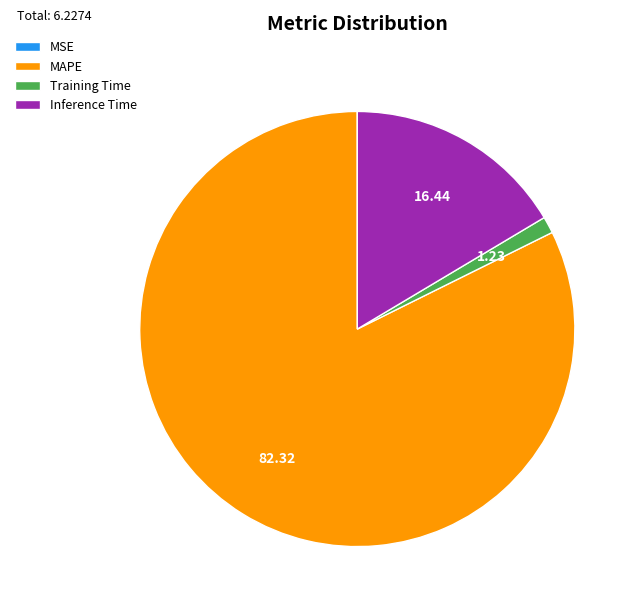

The Inference Time slice represents 9% of the pie. True or false?

False